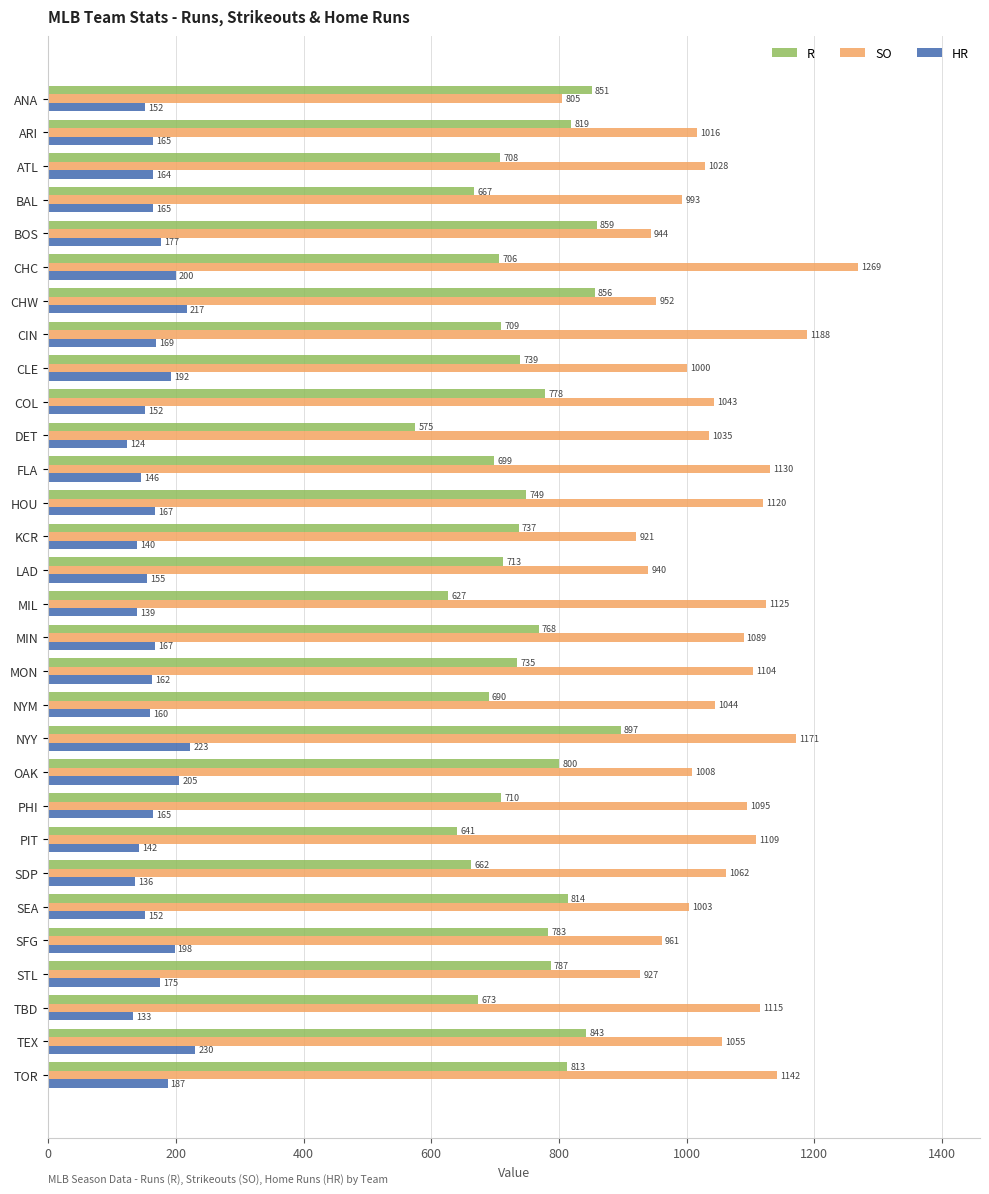

At which label is SO closest to 1037?

DET